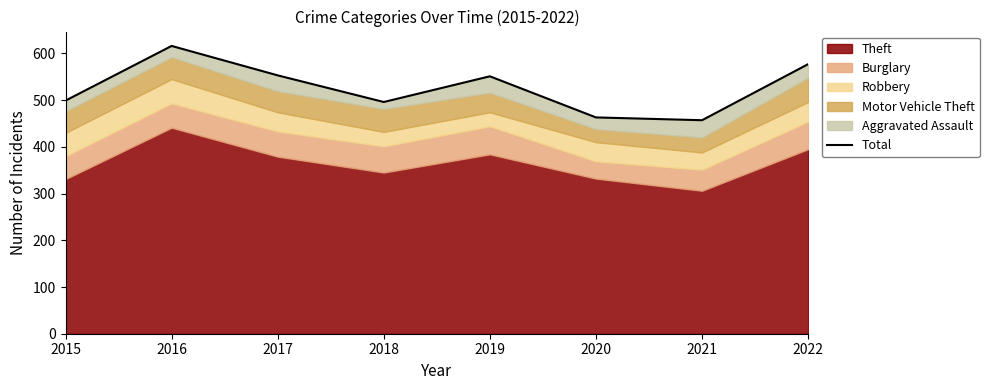

What is the maximum value shown in the chart?

616